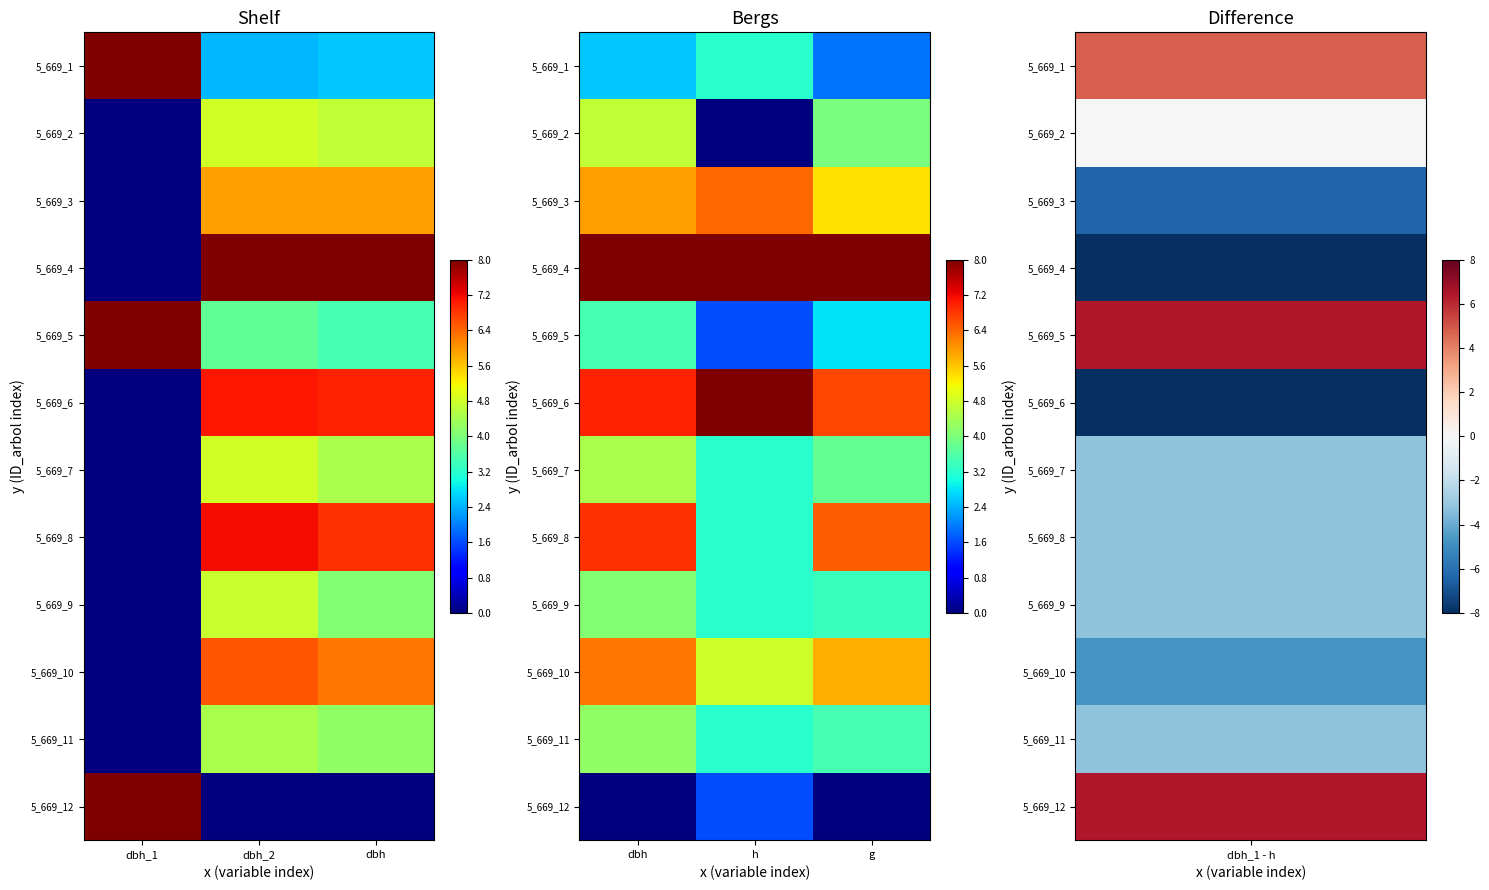

The value of 5_669_4 at h is 14.3. True or false?

False